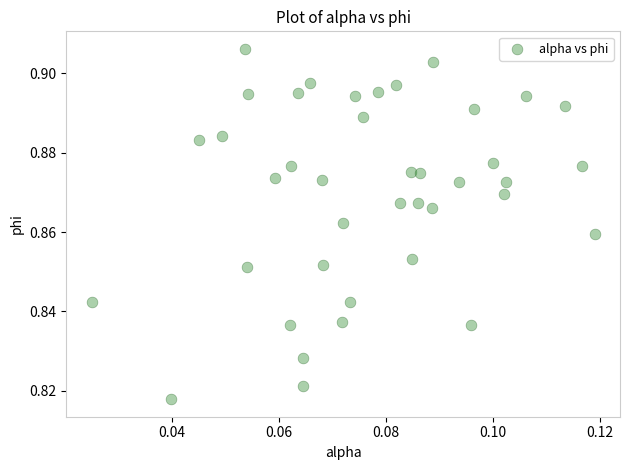

How many data points are displayed?

40